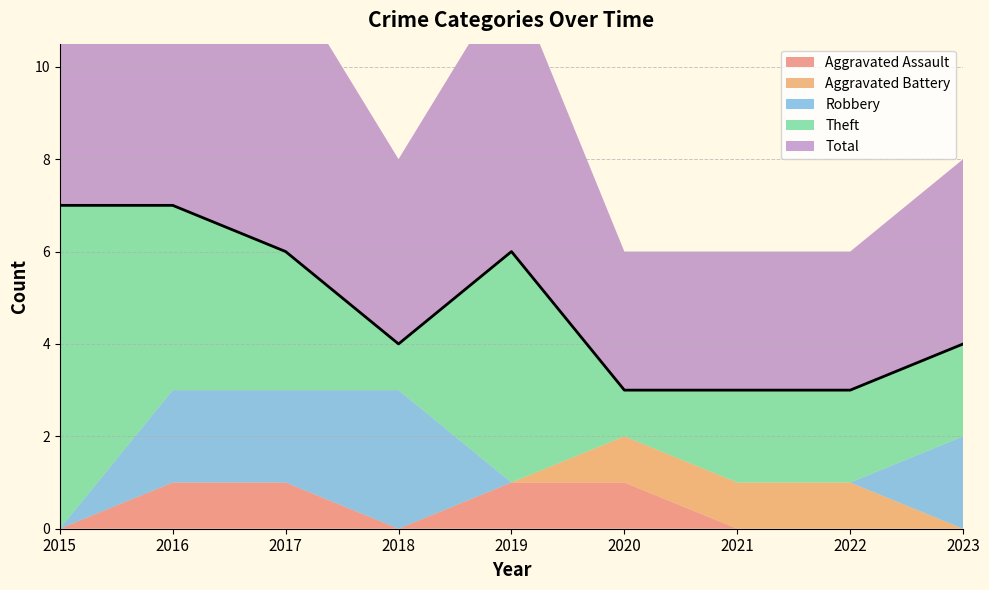

Rank the categories by Aggravated Assault value from highest to lowest.

2016, 2017, 2019, 2020, 2015, 2018, 2021, 2022, 2023